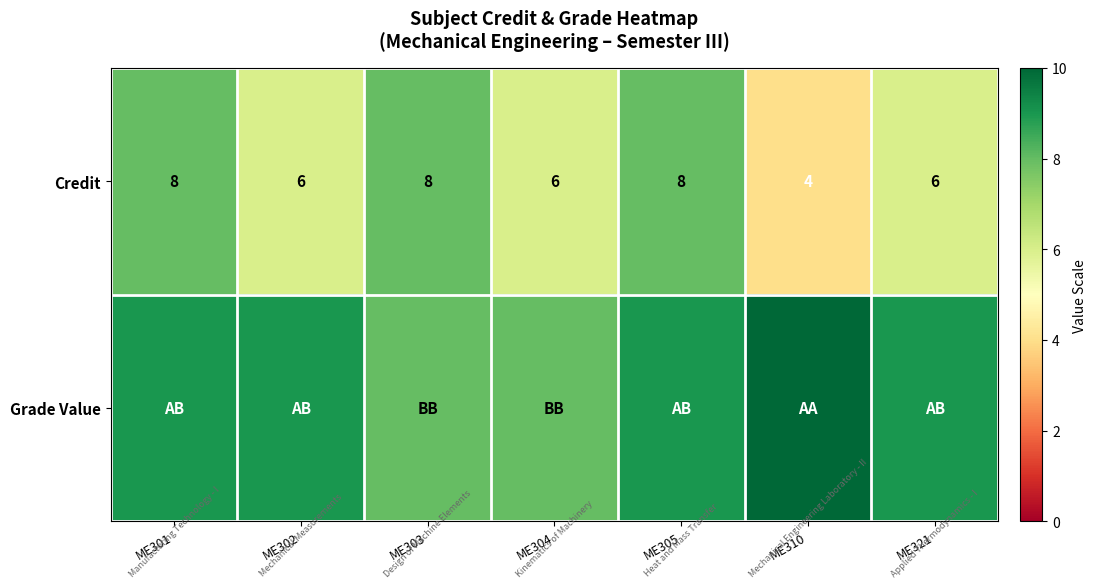

The Credit series shows 9 at ME302. True or false?

False